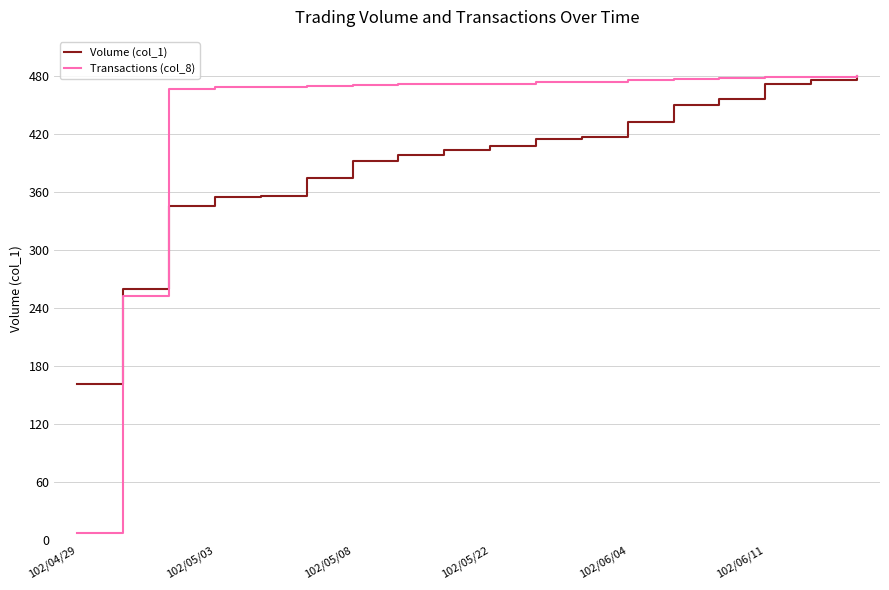

Does the chart display data point markers on the line(s)?

No